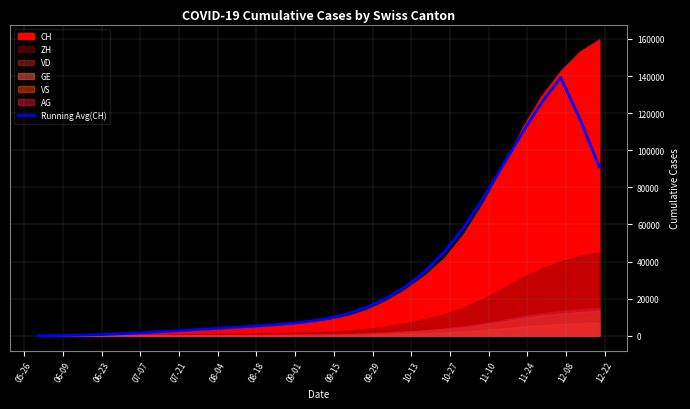

Count the number of values greater than 9381.

15